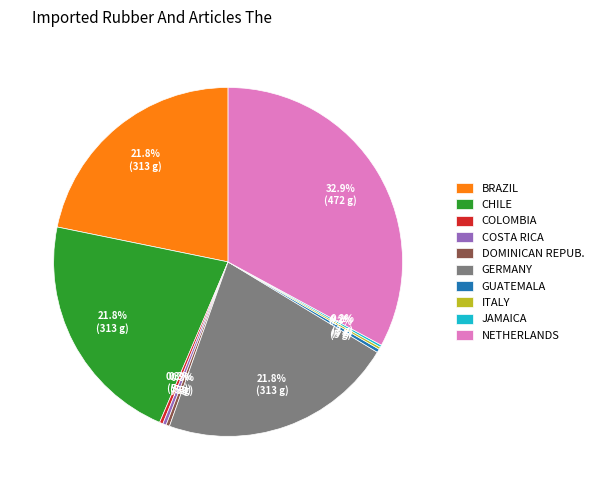

To the nearest percent, what is the difference between the largest and smallest slice percentages?

33%